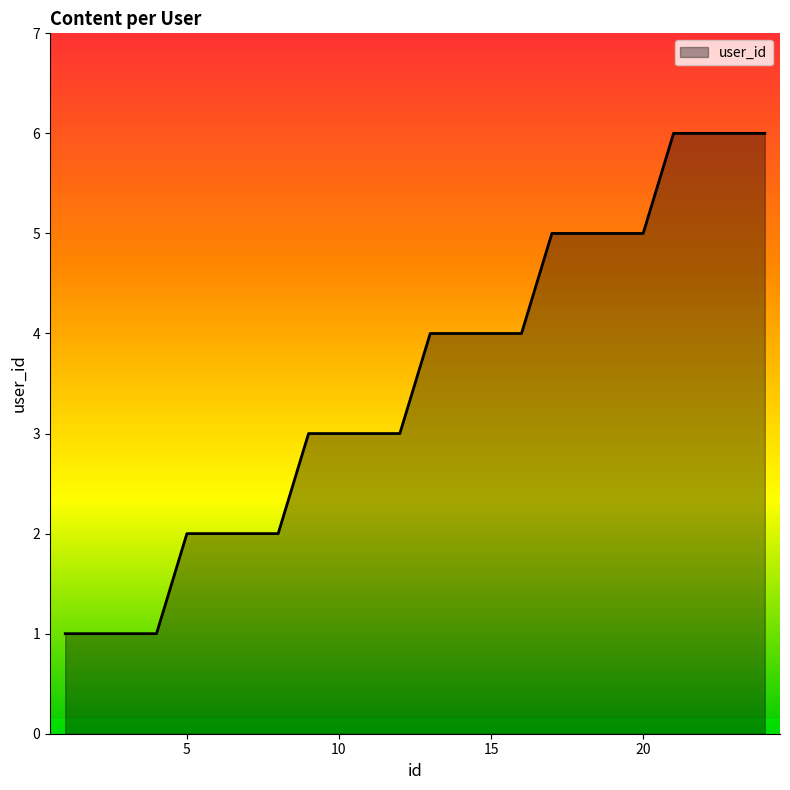

What is the difference between the maximum and minimum values?

5